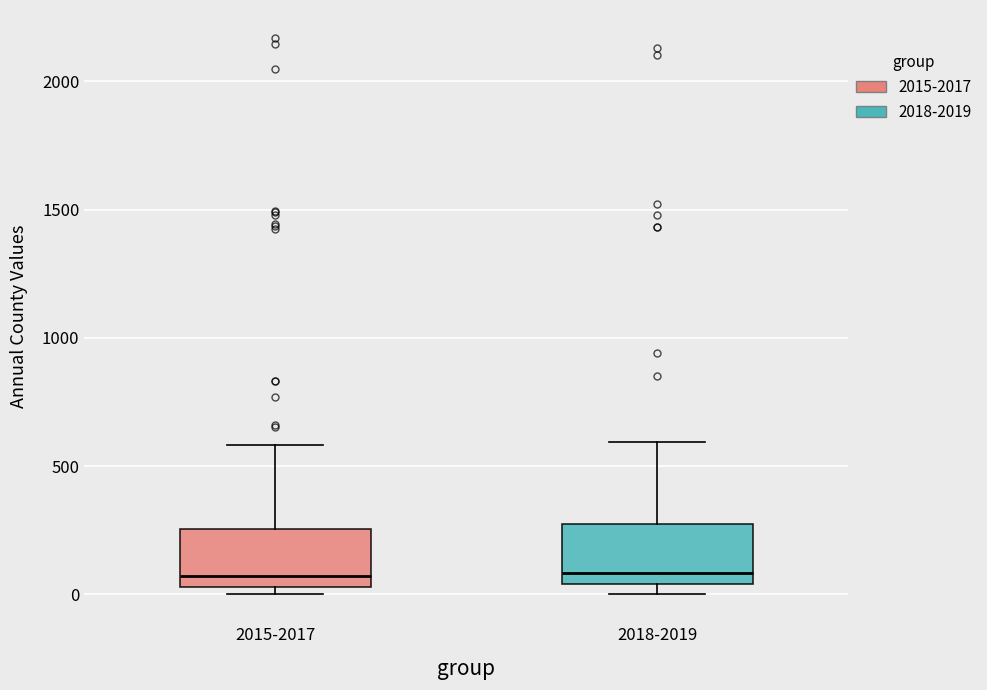

Reading left to right, transcribe this box plot: for each box, give where its median line is, the range the box spans, and where its two whiskers end, as read against the y-axis. The values are not printed on the chart, so give them approximately, as read against the axis.

2015-2017: median 50 (just above the box's lower edge), box 50 to 250, whiskers 0 to 600
2018-2019: median 100, box 50 to 250, whiskers 0 to 600